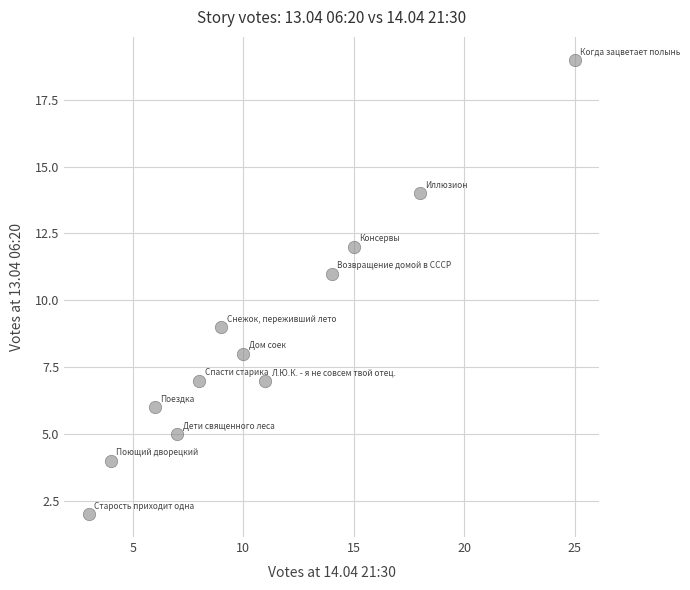

What is the average X value?

11